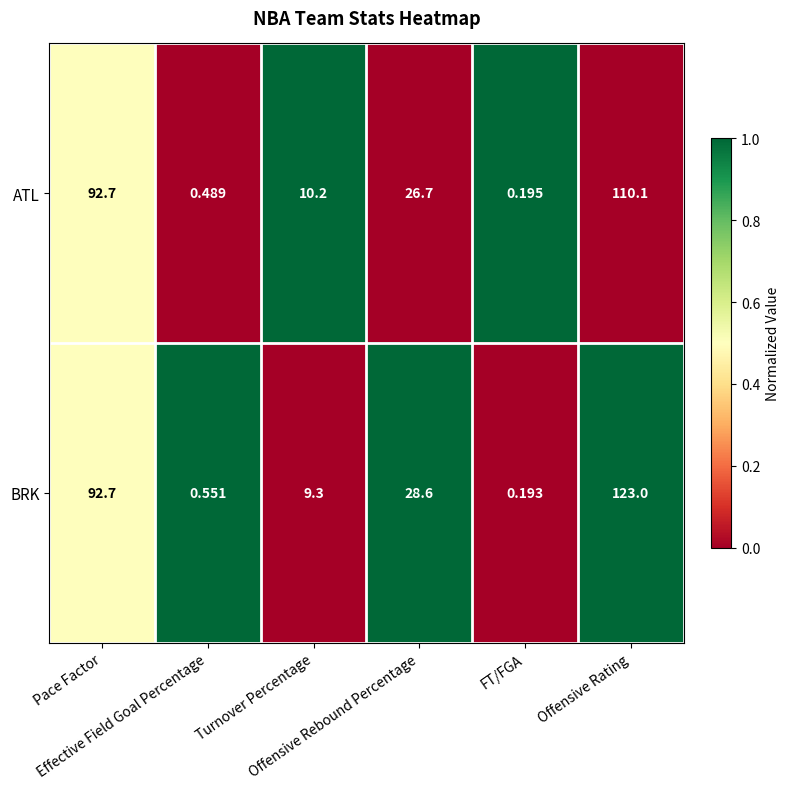

Count the number of categories in the chart.

6